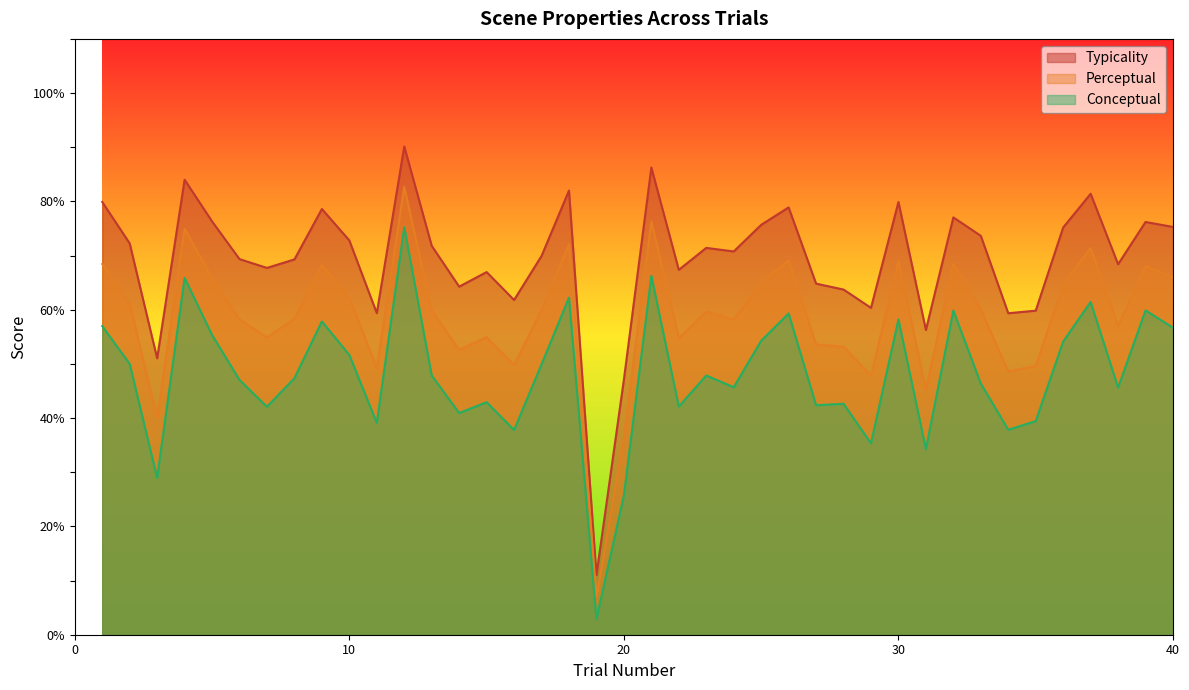

What is the difference between the perceptual values at 39 and 13?

8.2